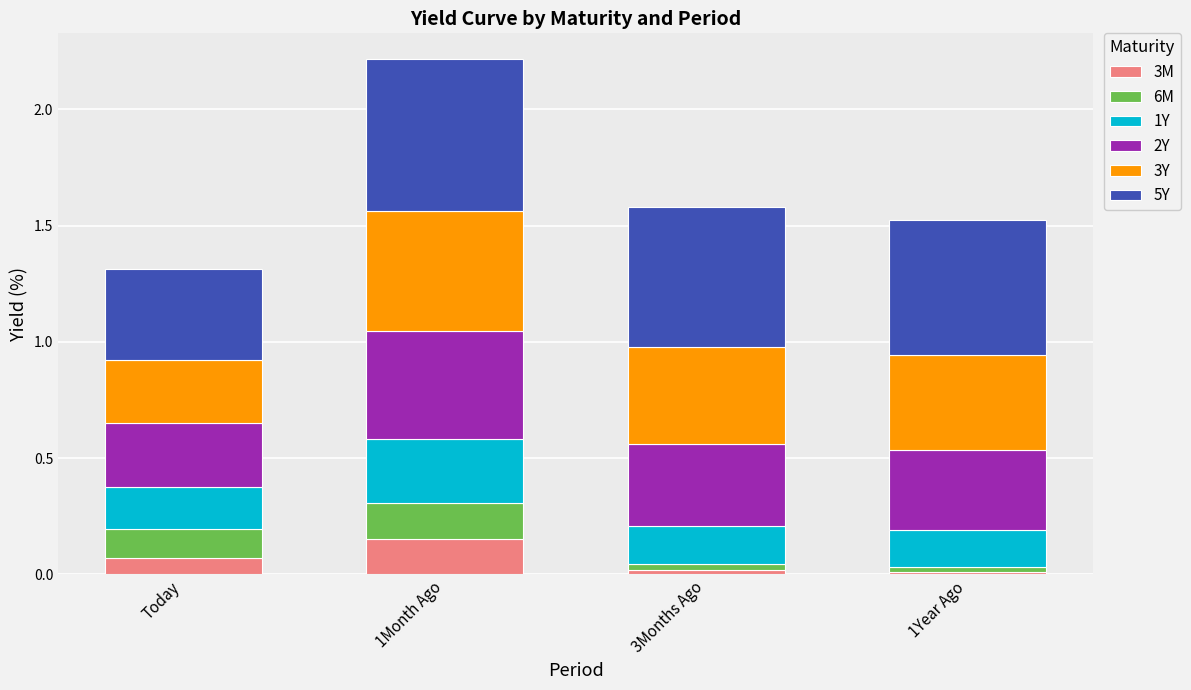

At which category is the sum across all series the highest?

1Month Ago